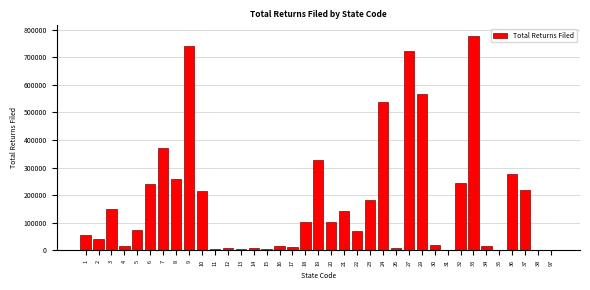

Approximately how many times larger is the value at 36 compared to 23?

1.5